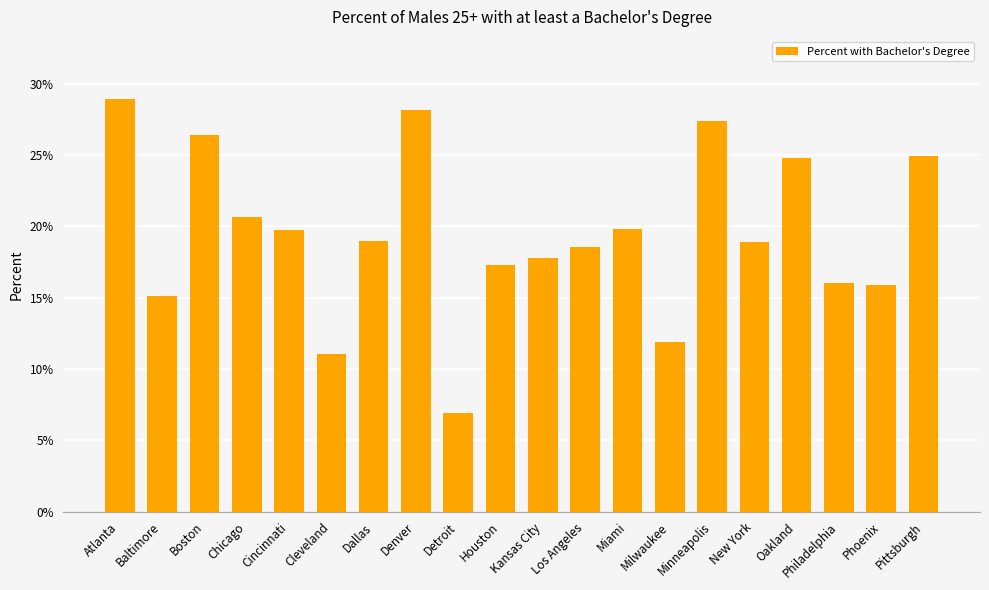

The value at Miami is 0.2. True or false?

True